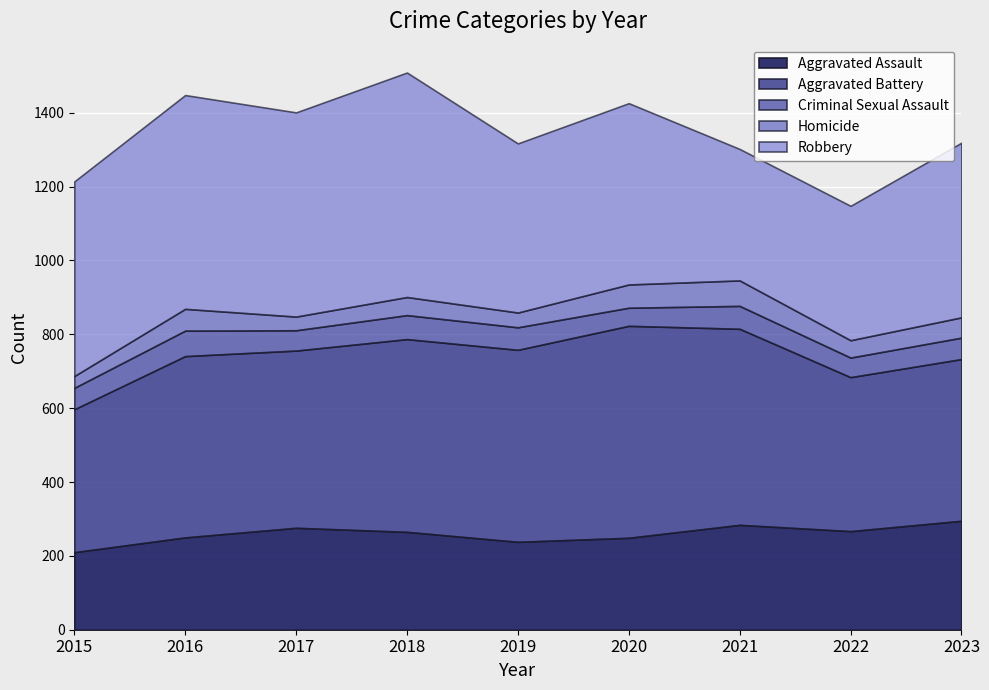

What is the difference between the highest and lowest values at 2016?

520